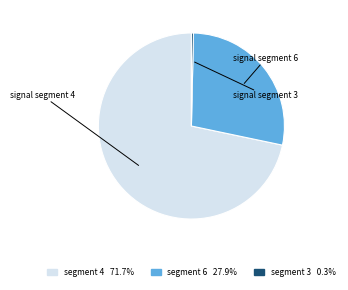

Does segment 3 0.3% account for over 50% of the chart?

No